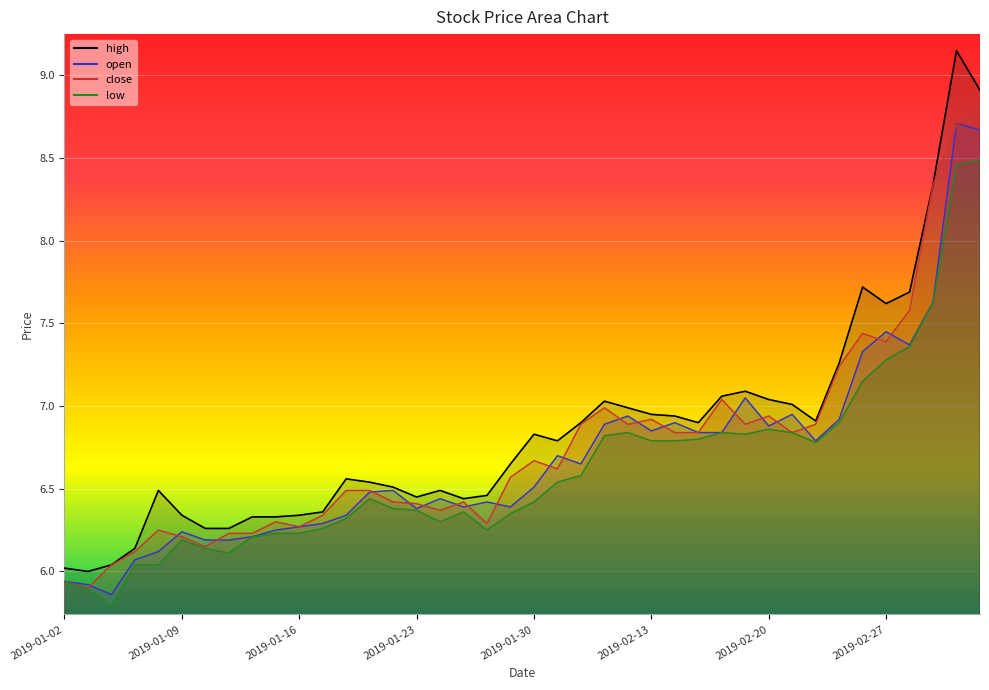

How many times do close and open cross each other?

22